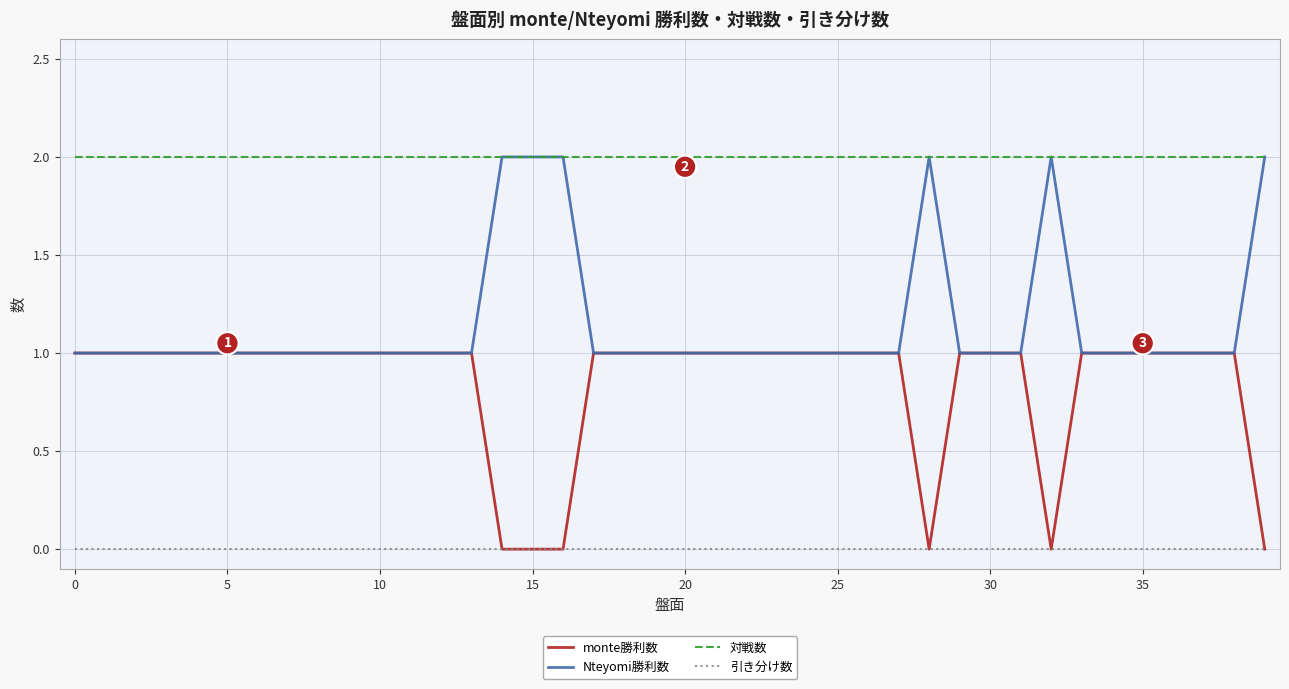

What are all the series names shown in the legend?

monte勝利数, Nteyomi勝利数, 対戦数, 引き分け数